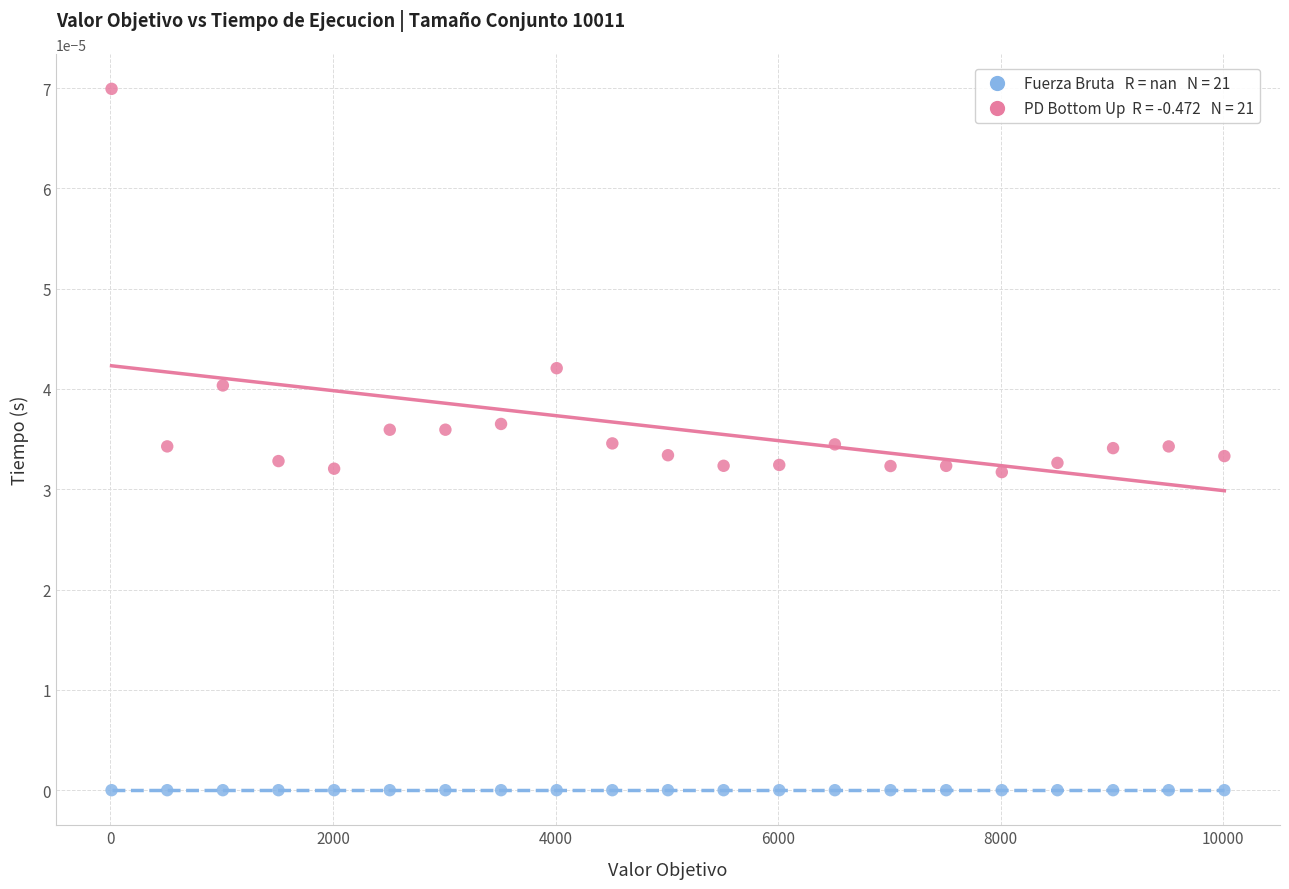

Count the number of points in this scatter plot.

42